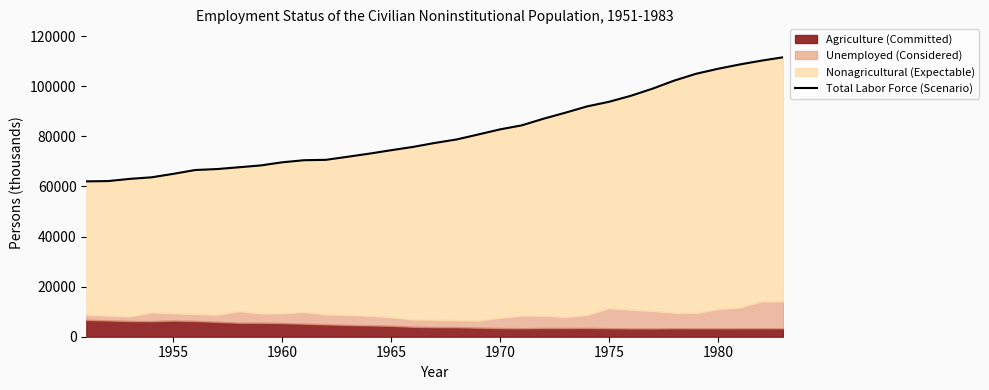

What is the difference between the maximum and minimum values?

49534